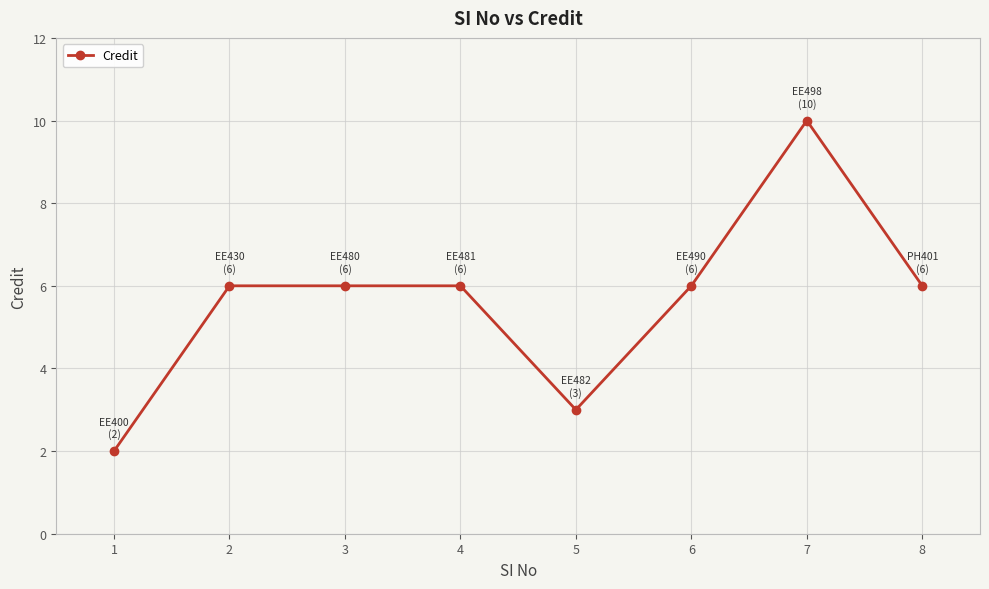

What is the difference between the maximum and second lowest values?

7